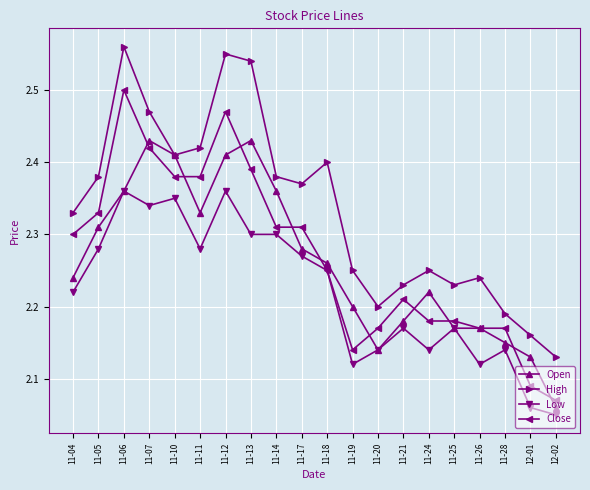

What are all the series names shown in the legend?

Open, High, Low, Close